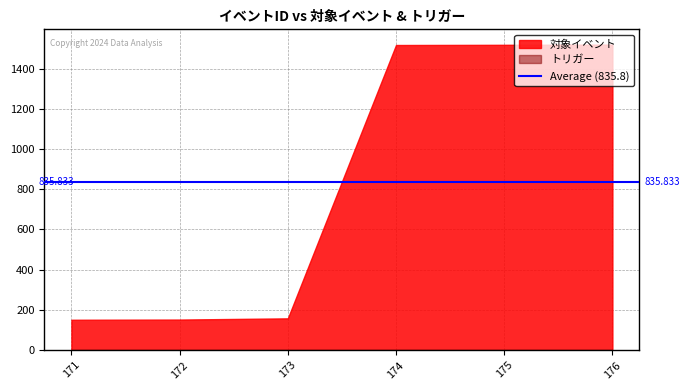

Is it true that 対象イベント equals 151 at 171?

True